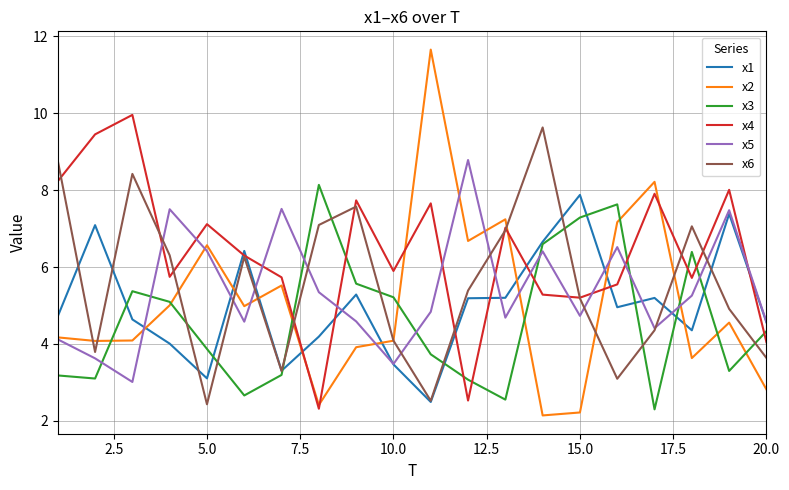

Which series has the largest total across all categories?

x4